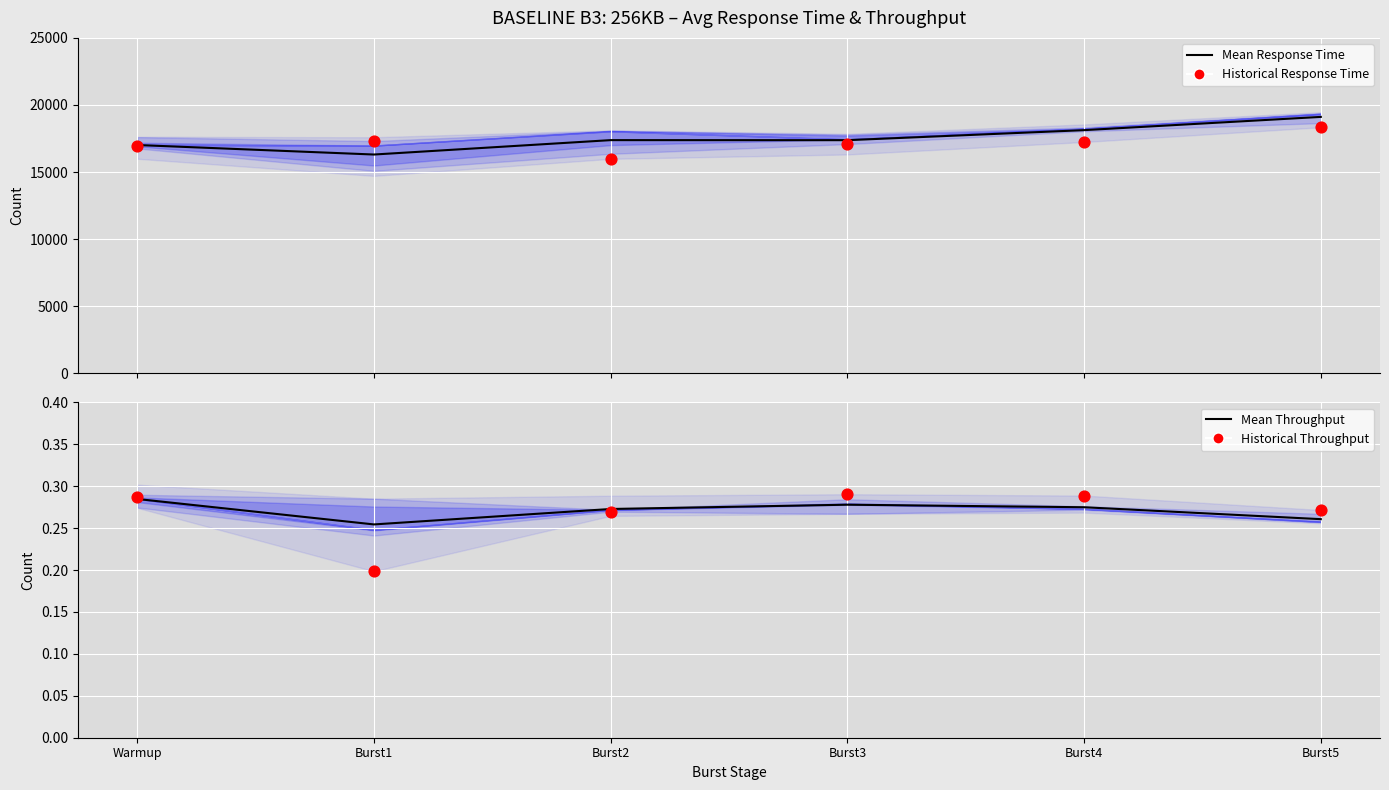

Which series has the largest total across all categories?

Mean Response Time